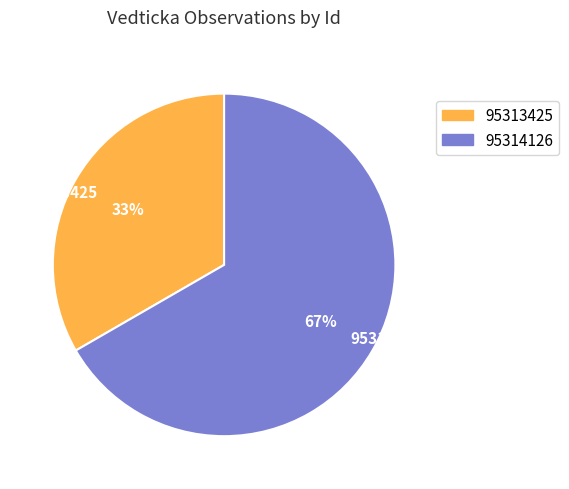

Which category has the biggest portion of the pie?

95314126